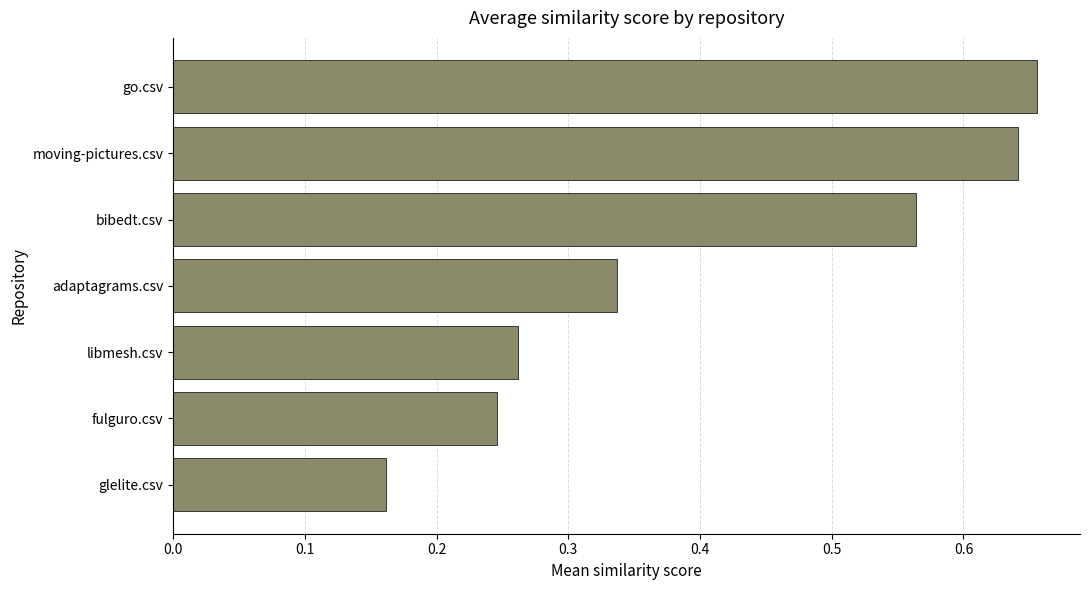

How many categories are shown in the chart?

7